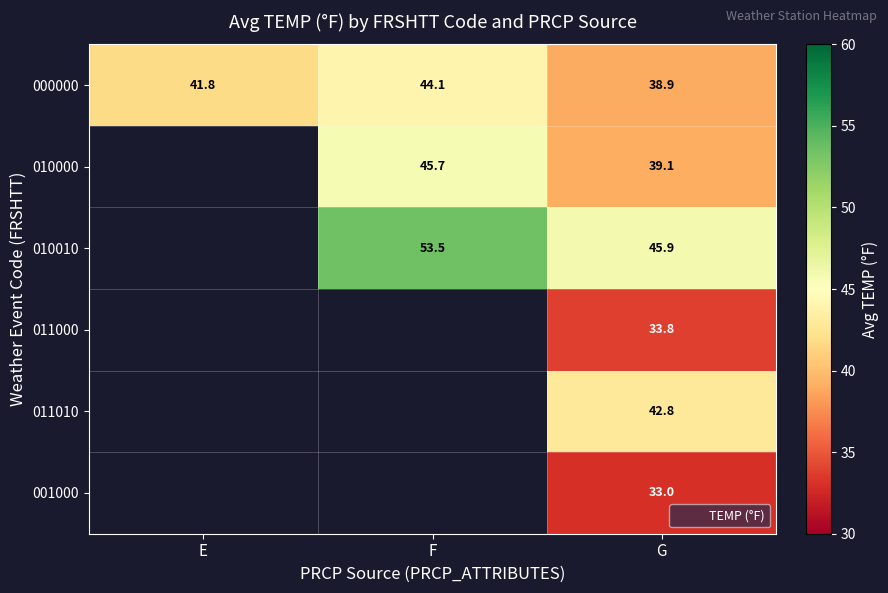

Which series has the largest total across all categories?

000000